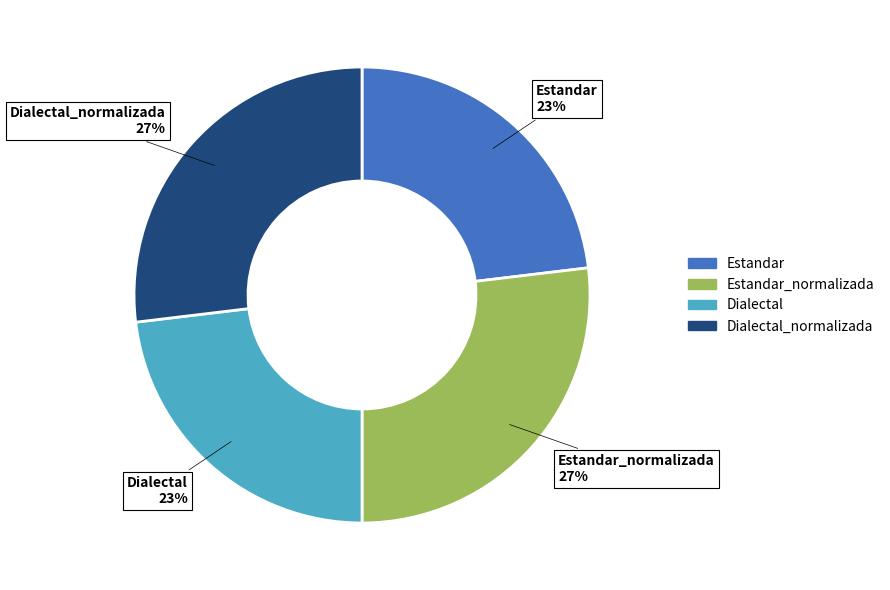

Is it true that Dialectal_normalizada is 27% of the pie?

True